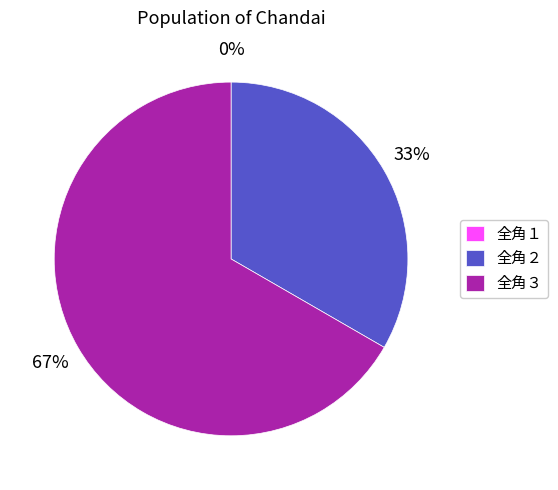

Is it true that 全角１ is 1% of the pie?

False